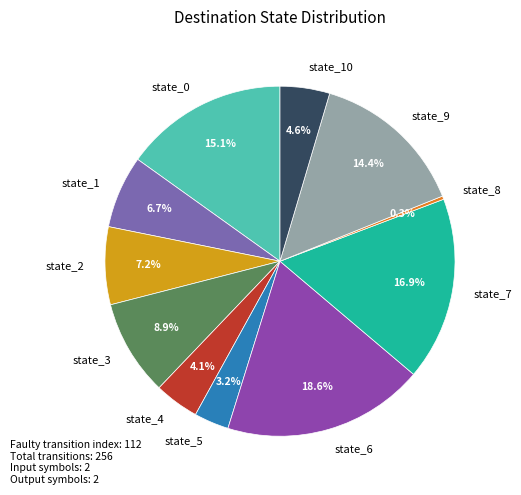

What is the largest slice in the pie chart?

state_6